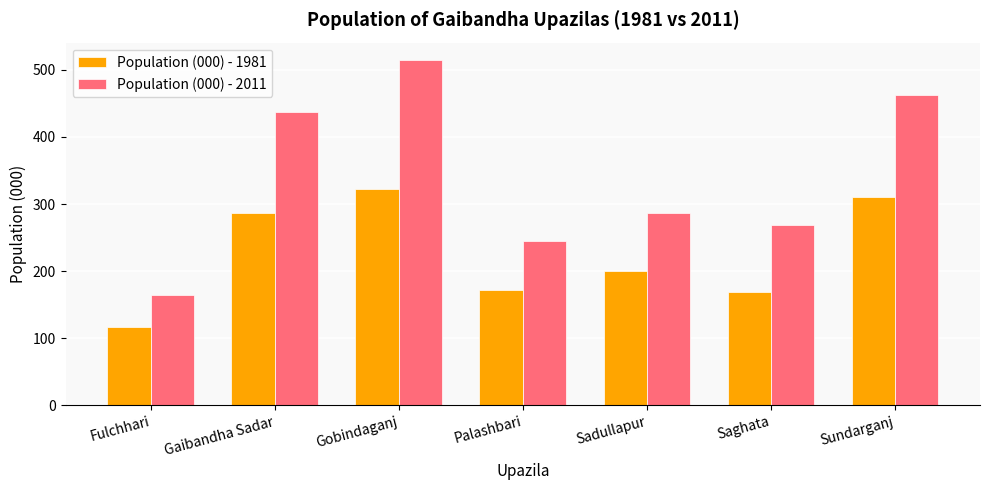

What is the minimum value for Population (000) - 1981?

117